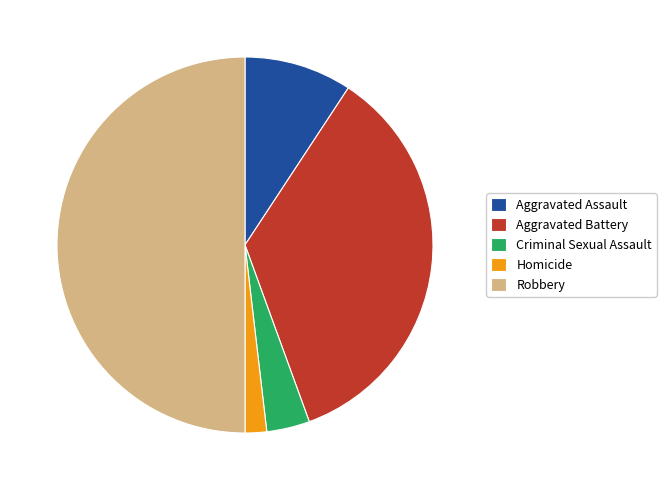

Combined, do Aggravated Assault and Criminal Sexual Assault account for over 50%?

No